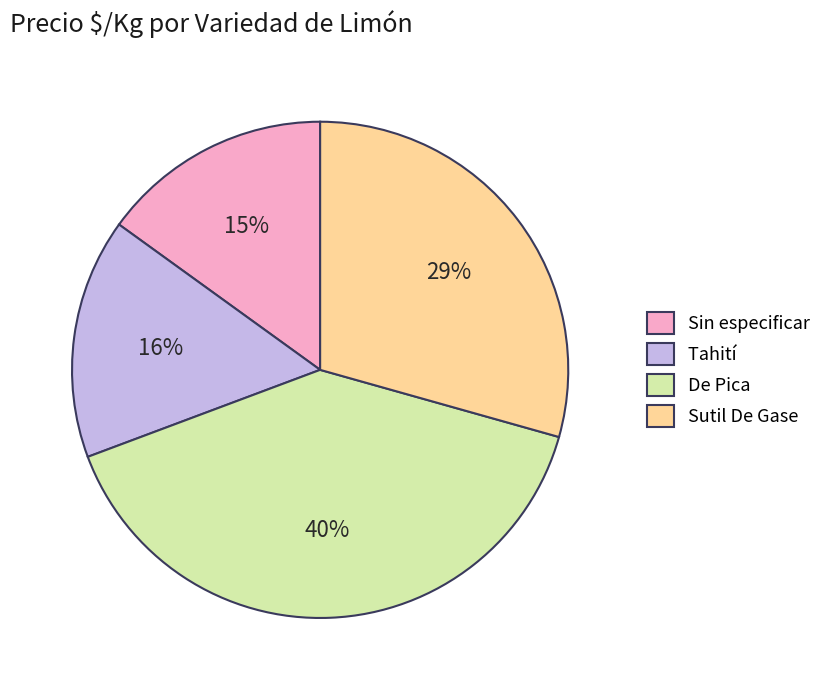

Rank the categories by value from highest to lowest.

De Pica, Sutil De Gase, Tahití, Sin especificar